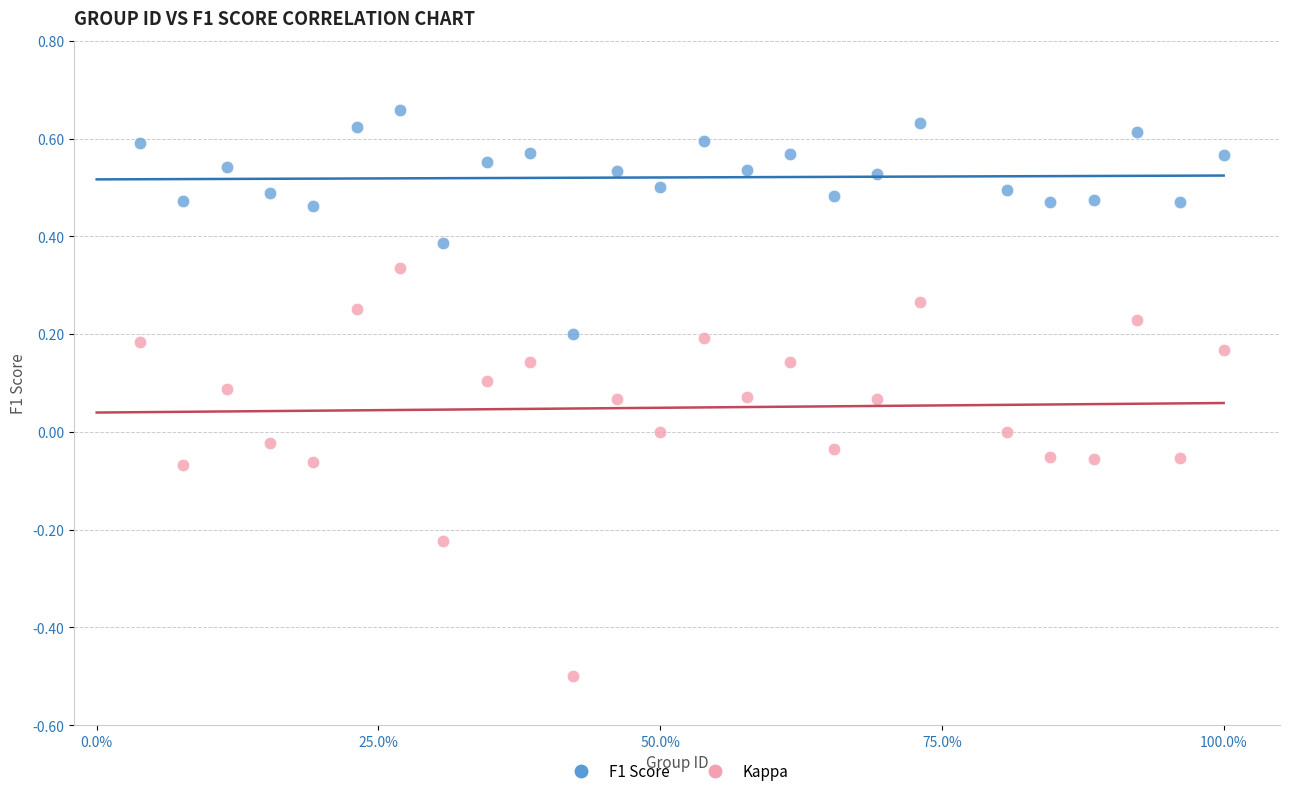

Which series has the widest spread of Y values?

Kappa